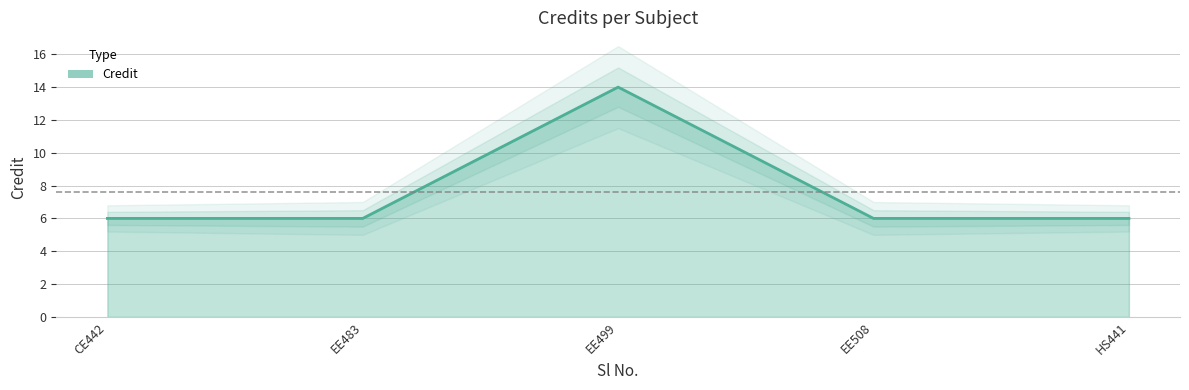

At which label does Credit reach its peak?

EE499